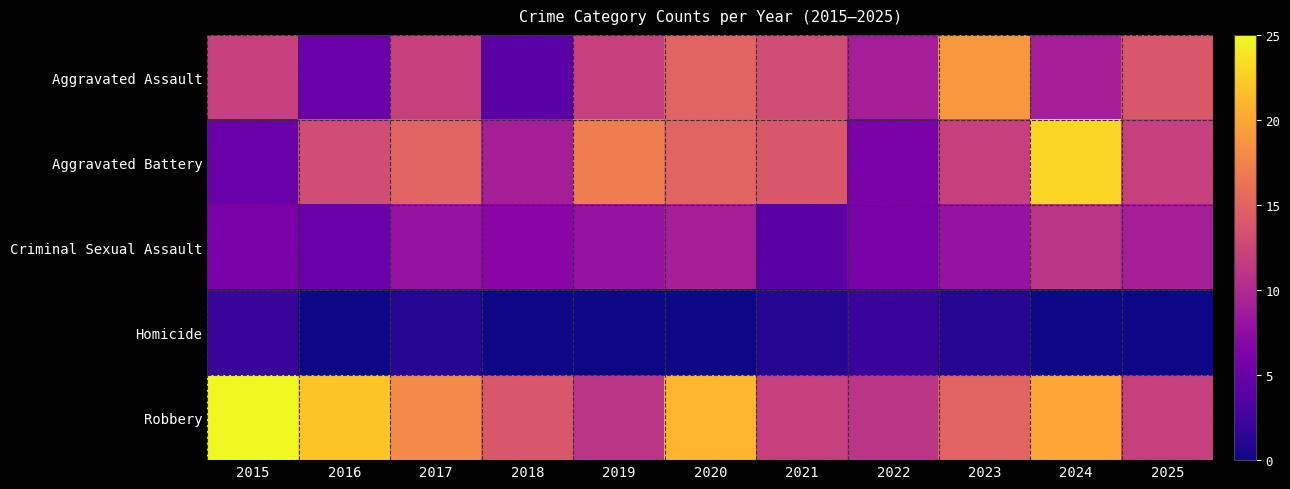

Between 2019 and 2025, which series saw the biggest shift?

Aggravated Battery